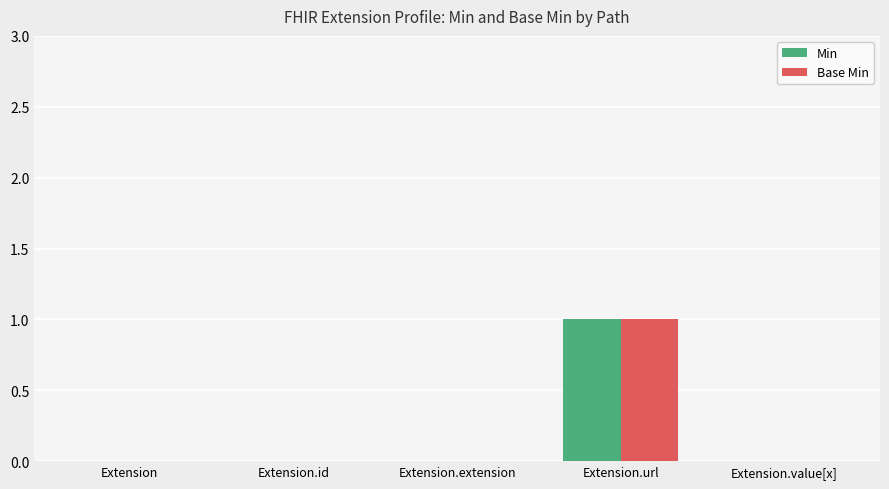

At which category is the sum across all series the highest?

Extension.url